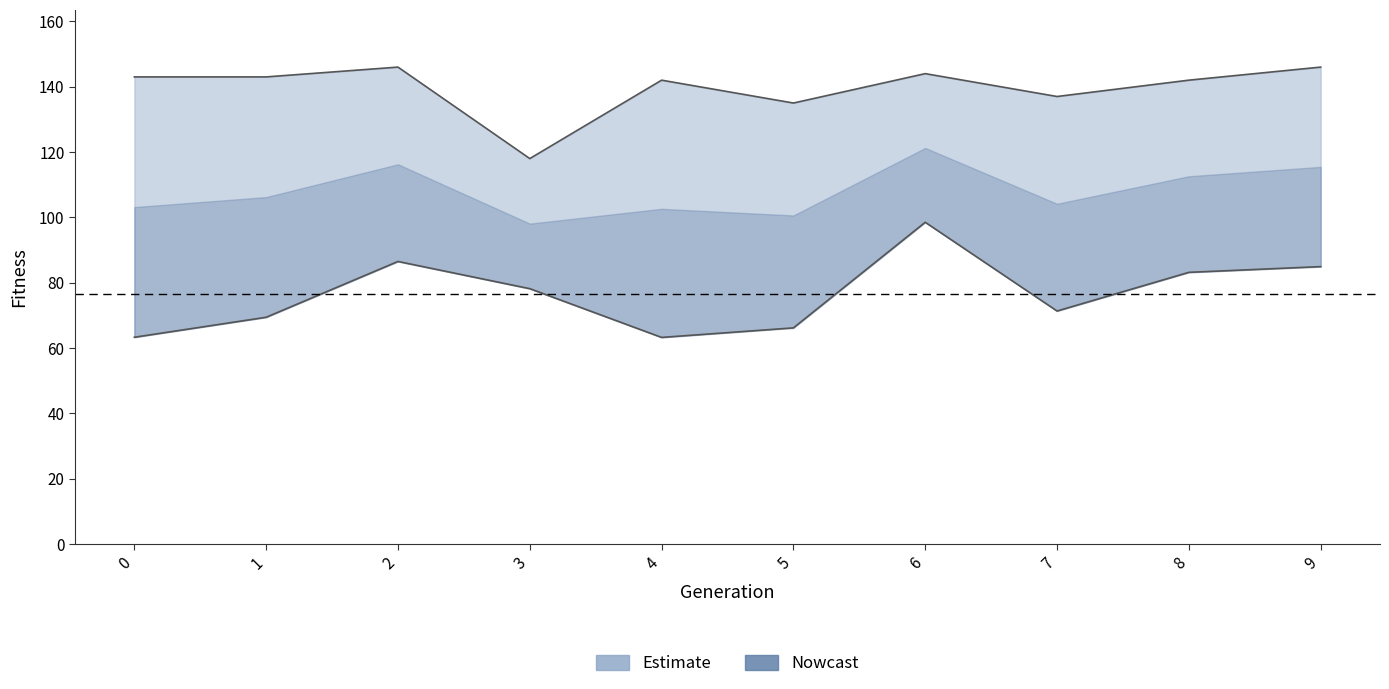

Is it true that average_fitness equals 66.2 at 5?

True